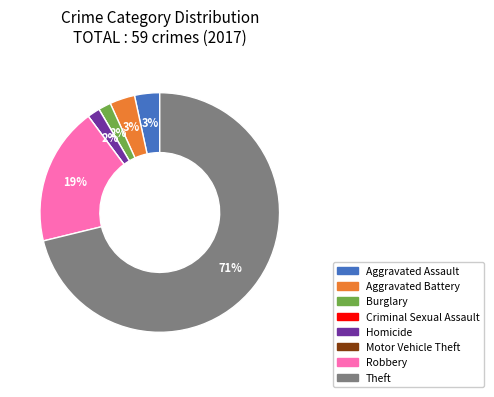

Is the sum of Aggravated Battery and Theft greater than half?

Yes